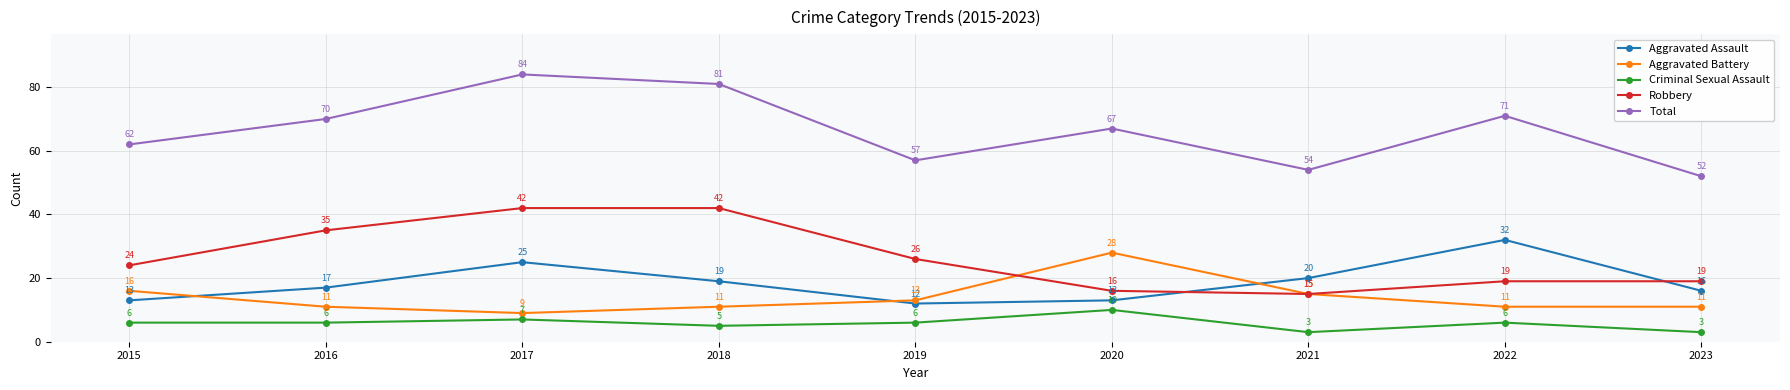

Read the Criminal Sexual Assault value at 2020.

10